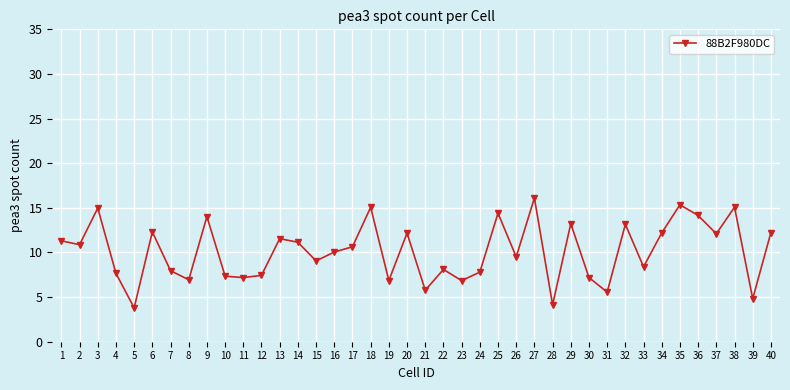

Does the chart display data point markers on the line(s)?

Yes